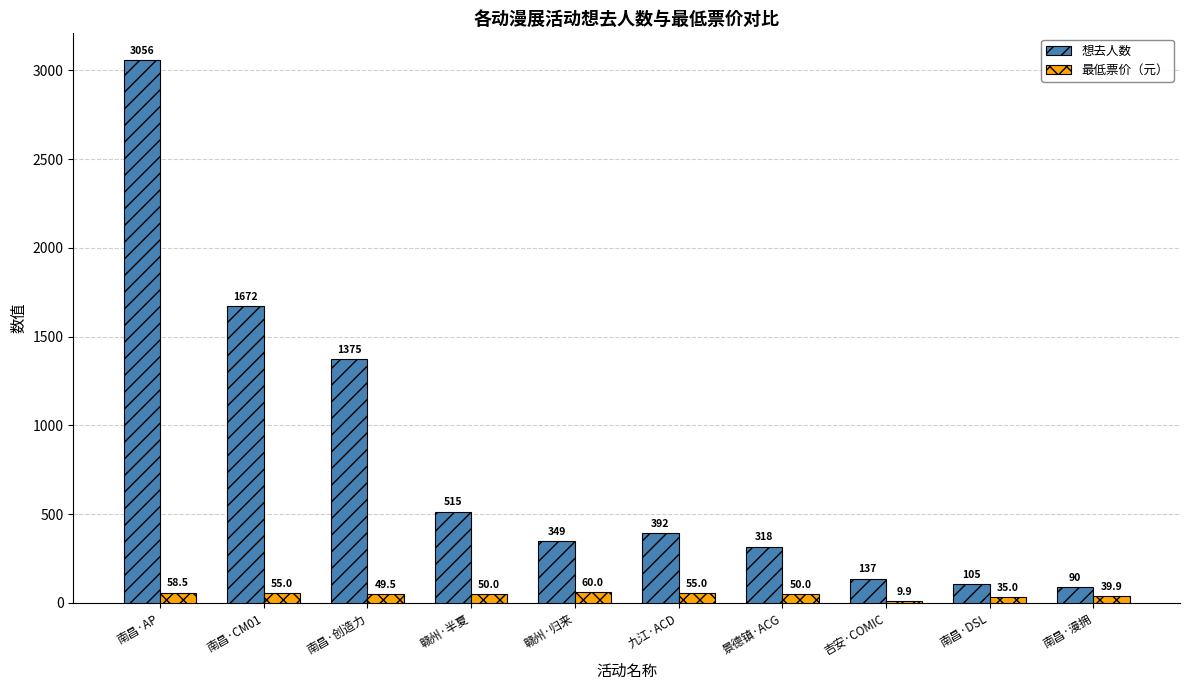

Which series has the largest range (max minus min)?

想去人数